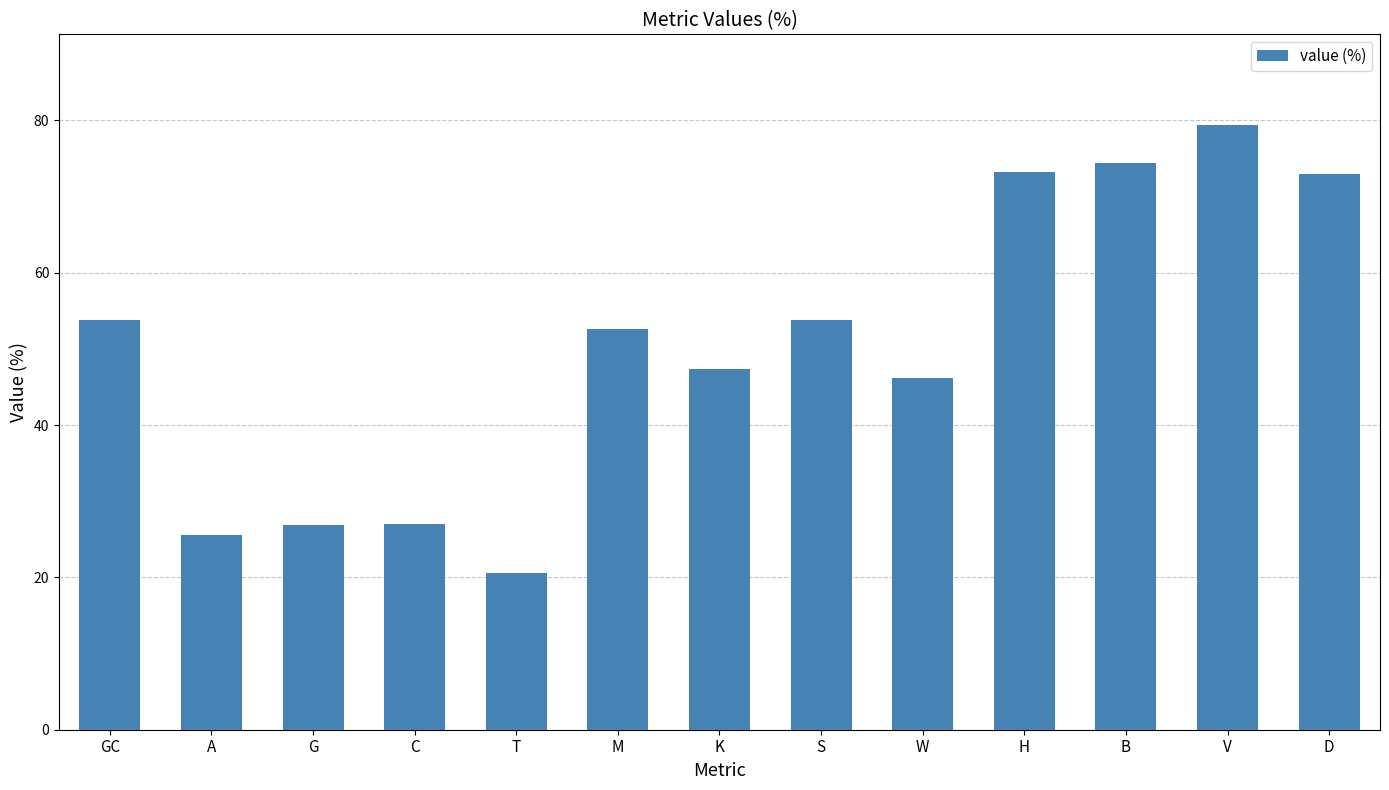

What is the difference between the values at S and W?

7.6